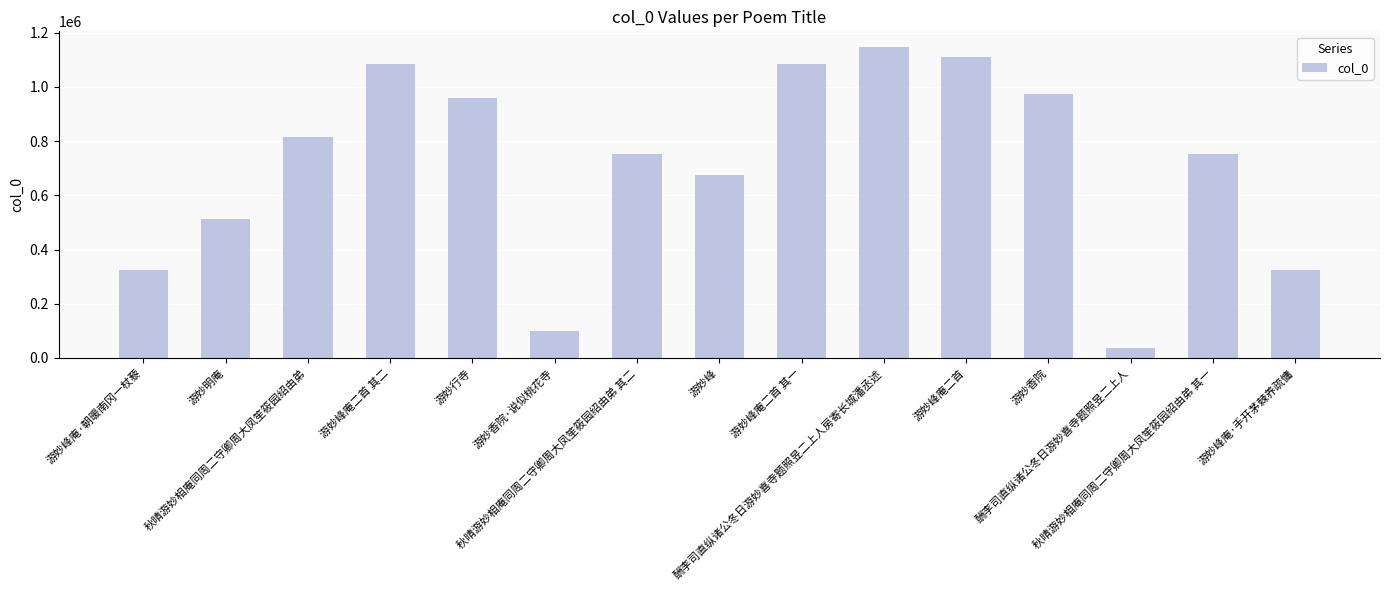

What is the difference between the maximum and second lowest values?

1049238